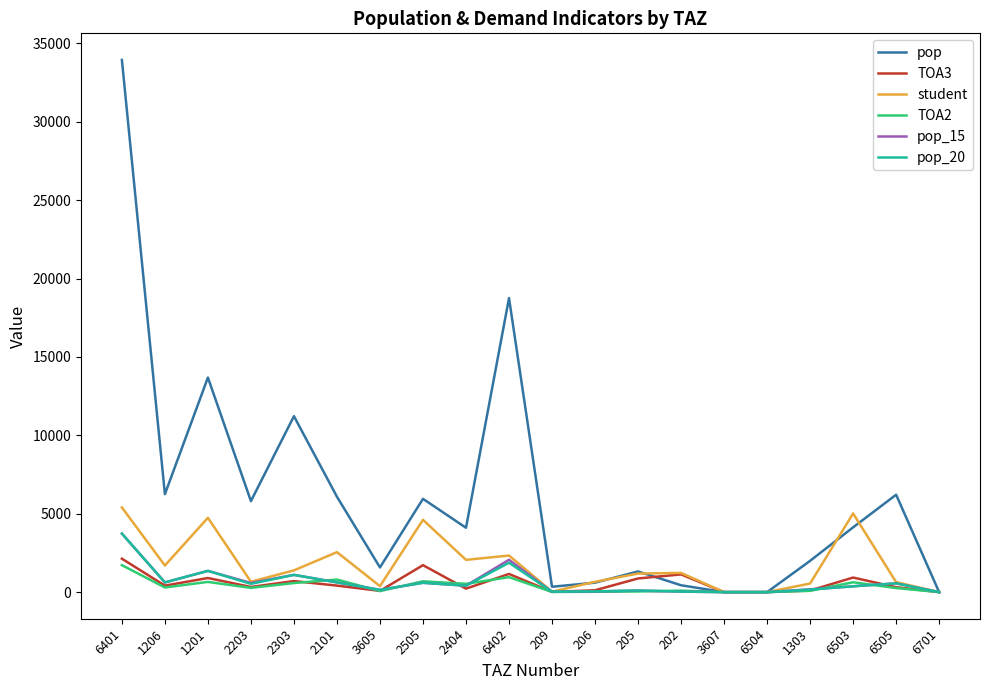

In TOA2, how many points are higher than both neighbors (excluding endpoints)?

6